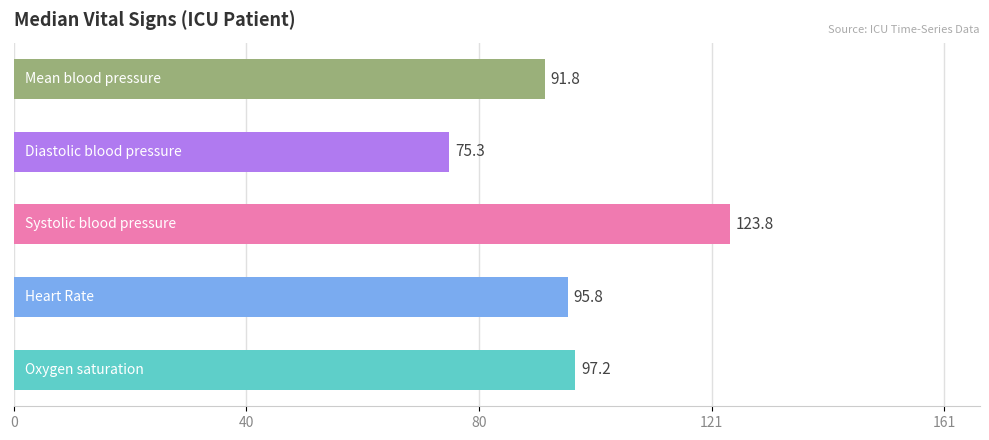

What is the minimum value shown in the chart?

75.3